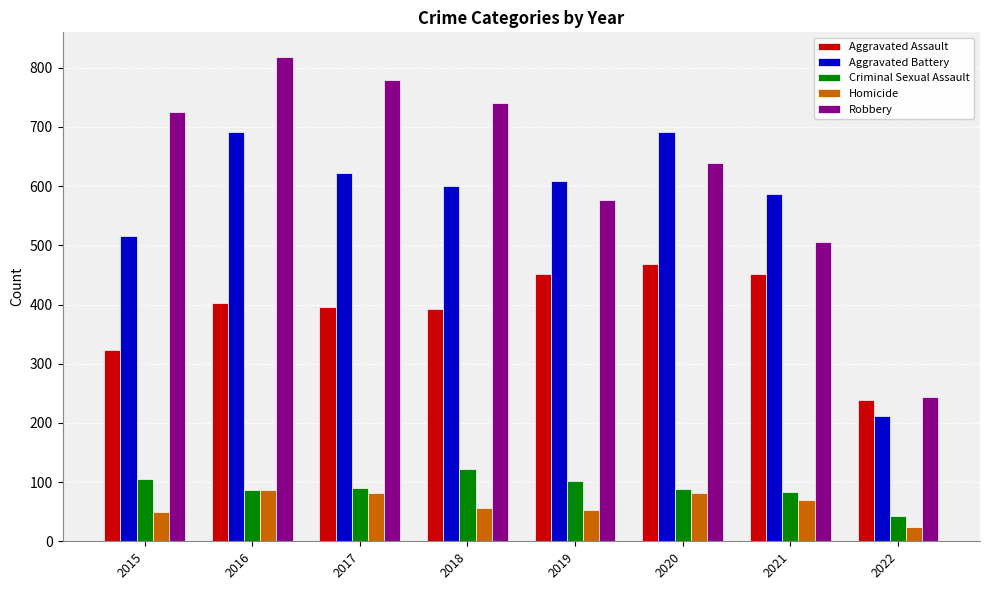

What value does the Robbery series have at 2016, to the nearest 100?

800